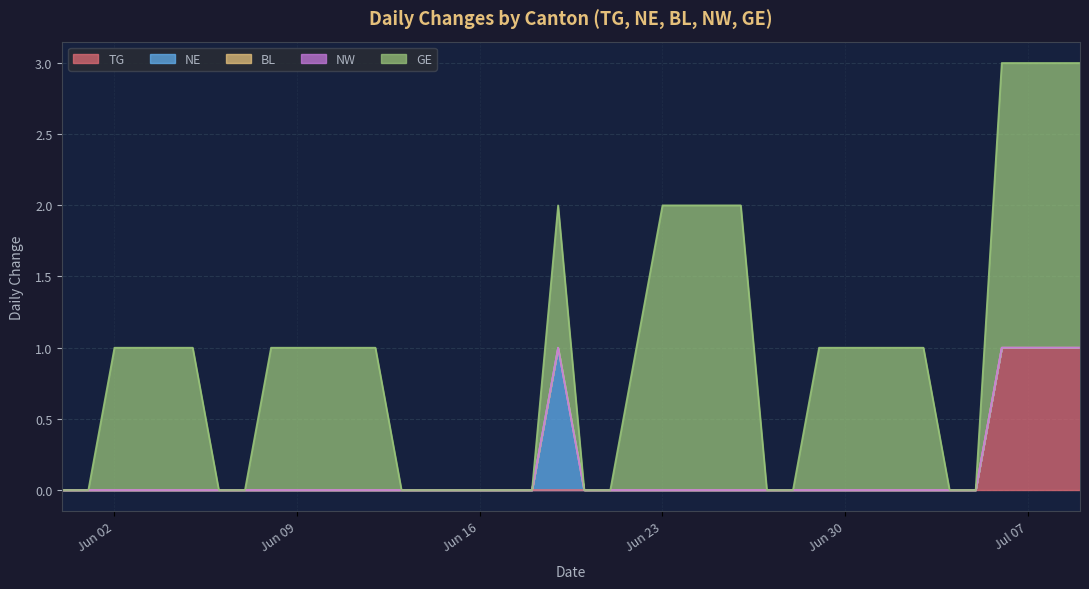

What is the spread (max minus min) of values at 29?

1